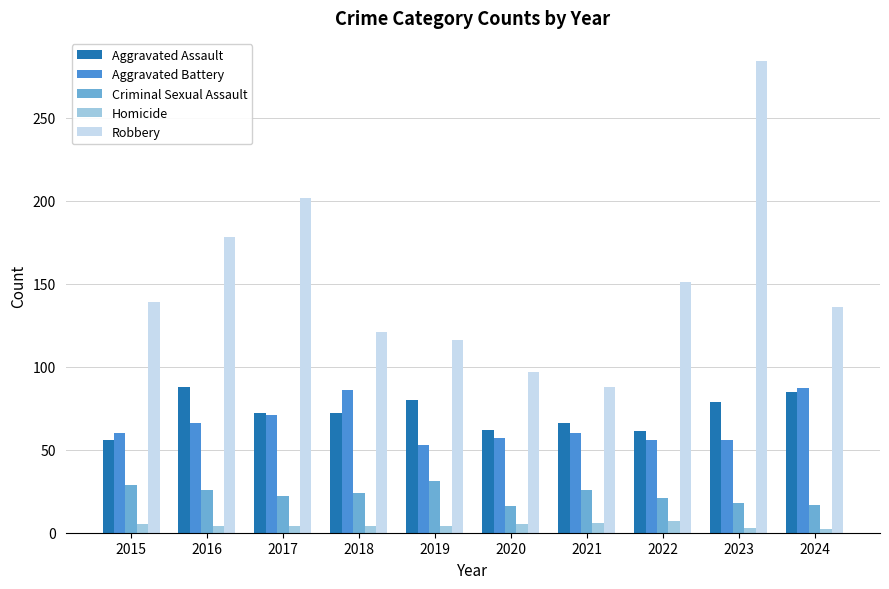

Which series has the largest total across all categories?

Robbery